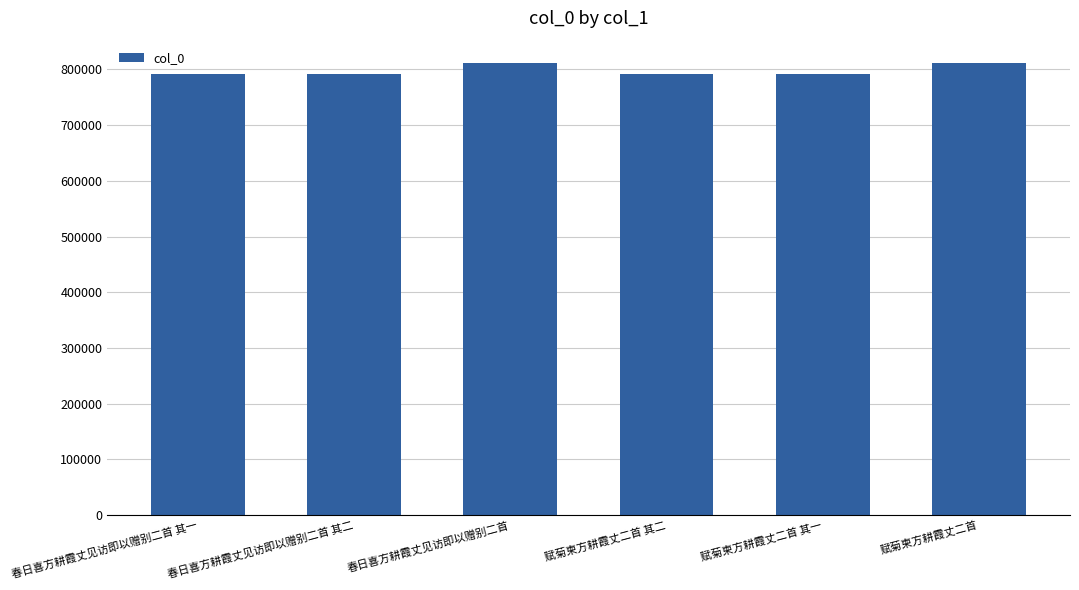

How many distinct data groups are displayed?

1